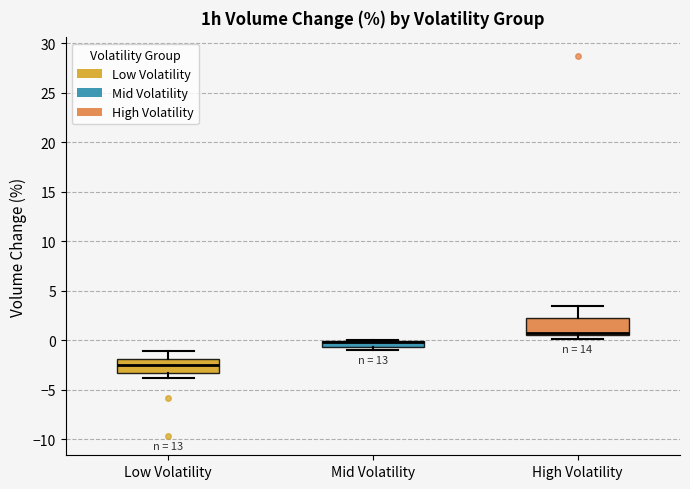

Where is the upper edge of the box for Mid Volatility on the y-axis? The values are not printed on the chart, so give them approximately, as read against the axis.

0.0